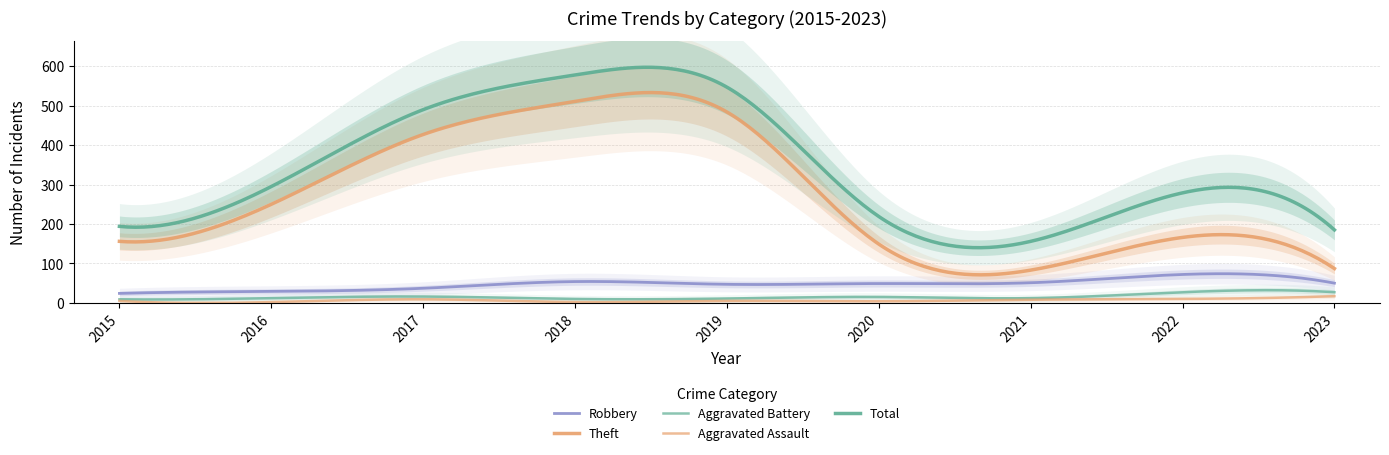

Is it true that Robbery equals 72 at 2018?

False